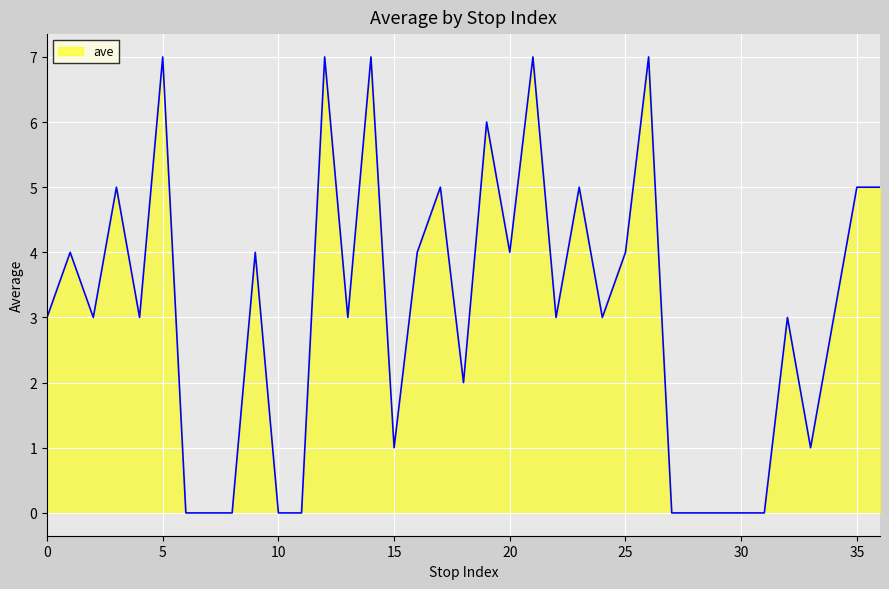

What is the difference between the maximum and minimum values?

7